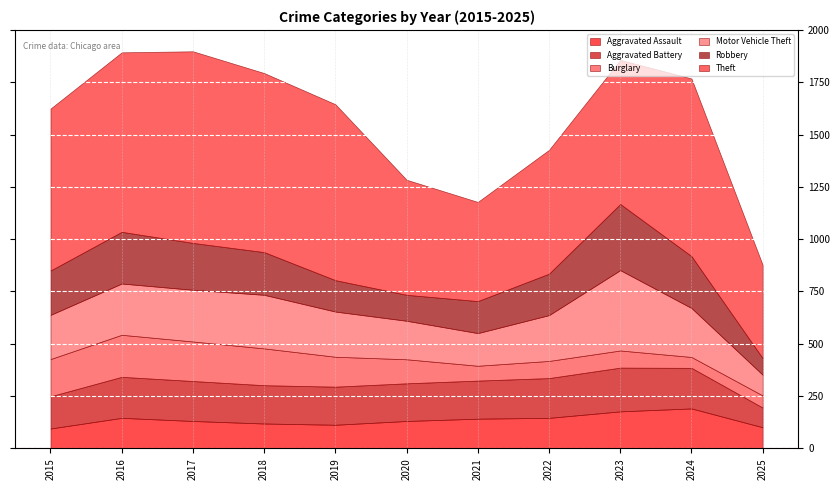

Is it true that Aggravated Assault equals 96 at 2023?

False